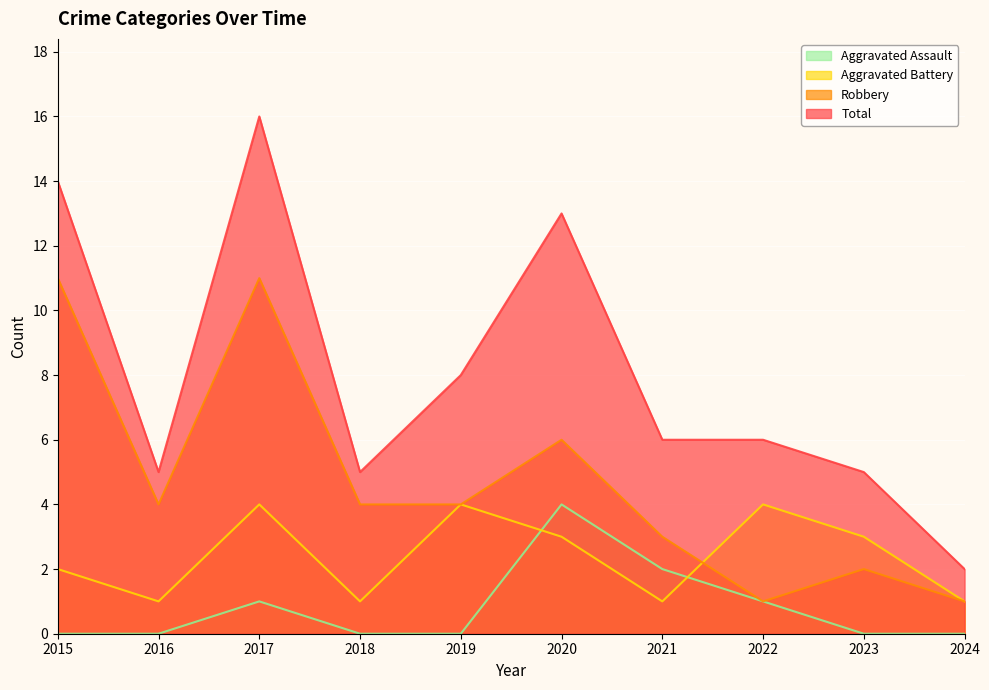

Does the chart display data point markers on the line(s)?

No